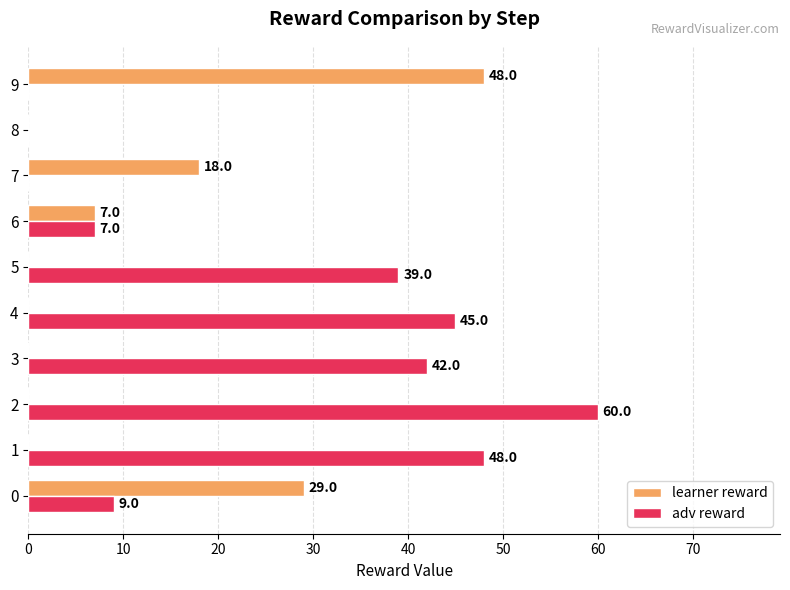

Is the value of adv reward at 6 greater than the value of learner reward at 4?

Yes